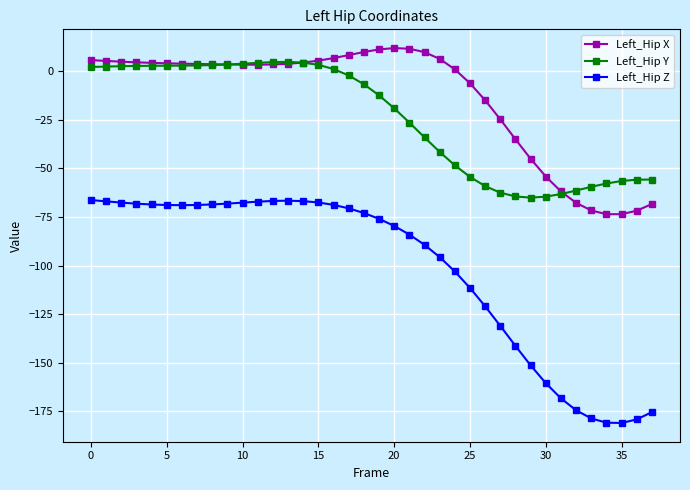

What is the value of the Left_Hip Z point at the 4th from the left?

-68.1